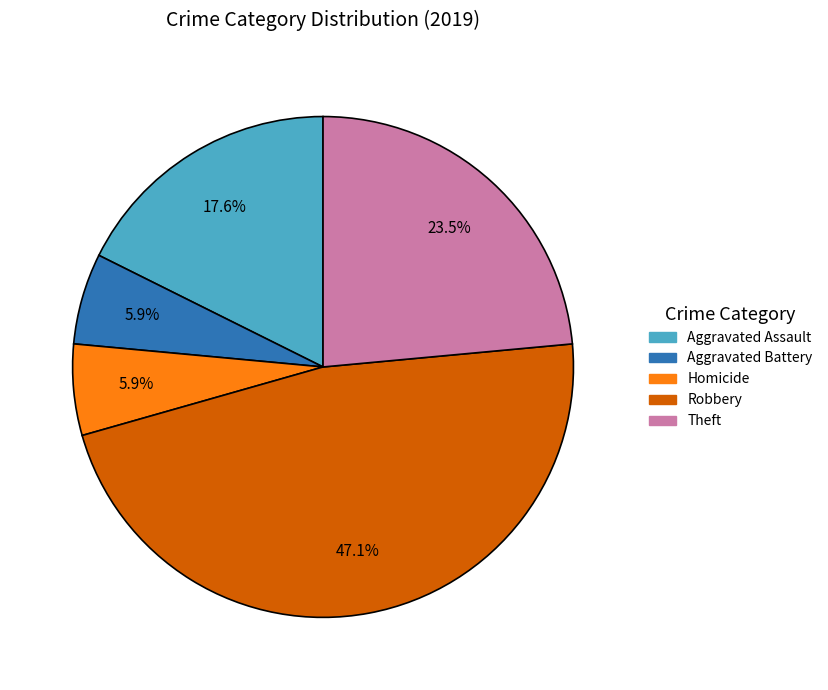

Is there a majority slice in this chart?

No